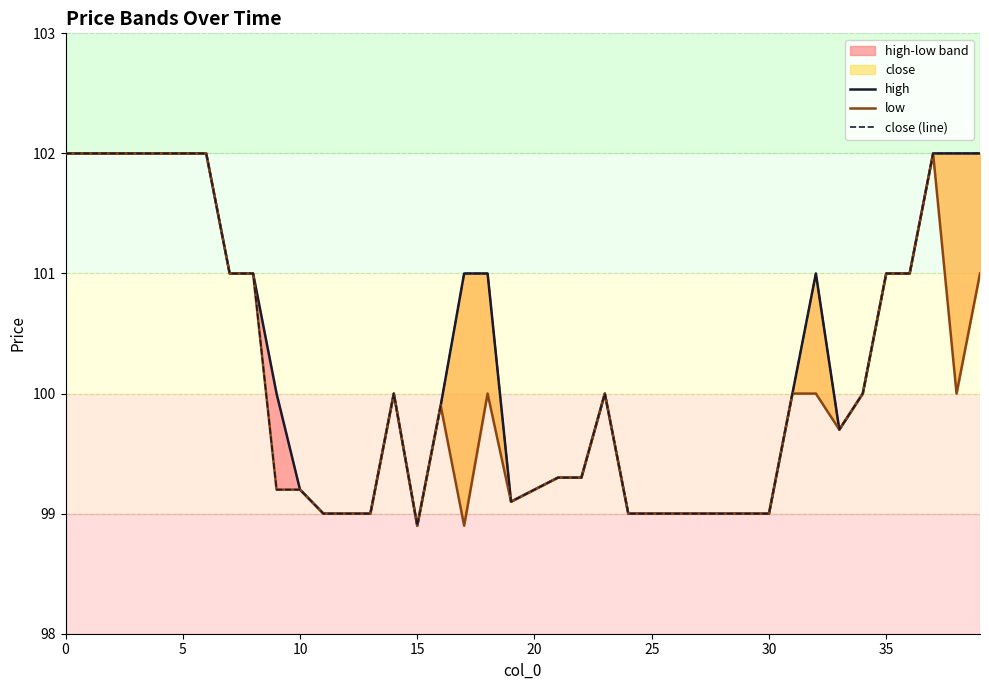

Reading left to right, extract all data points from this chart.

high: 102.0	102.0	102.0	102.0	102.0	102.0	102.0	101.0	101.0	100.0	99.2	99.0	99.0	99.0	100.0	98.9	99.9	101.0	101.0	99.1	99.2	99.3	99.3	100.0	99.0	99.0	99.0	99.0	99.0	99.0	99.0	100.0	101.0	99.7	100.0	101.0	101.0	102.0	102.0	102.0
low: 102.0	102.0	102.0	102.0	102.0	102.0	102.0	101.0	101.0	99.2	99.2	99.0	99.0	99.0	100.0	98.9	99.9	98.9	100.0	99.1	99.2	99.3	99.3	100.0	99.0	99.0	99.0	99.0	99.0	99.0	99.0	100.0	100.0	99.7	100.0	101.0	101.0	102.0	100.0	101.0
close (line): 102.0	102.0	102.0	102.0	102.0	102.0	102.0	101.0	101.0	99.2	99.2	99.0	99.0	99.0	100.0	98.9	99.9	101.0	101.0	99.1	99.2	99.3	99.3	100.0	99.0	99.0	99.0	99.0	99.0	99.0	99.0	100.0	101.0	99.7	100.0	101.0	101.0	102.0	102.0	102.0